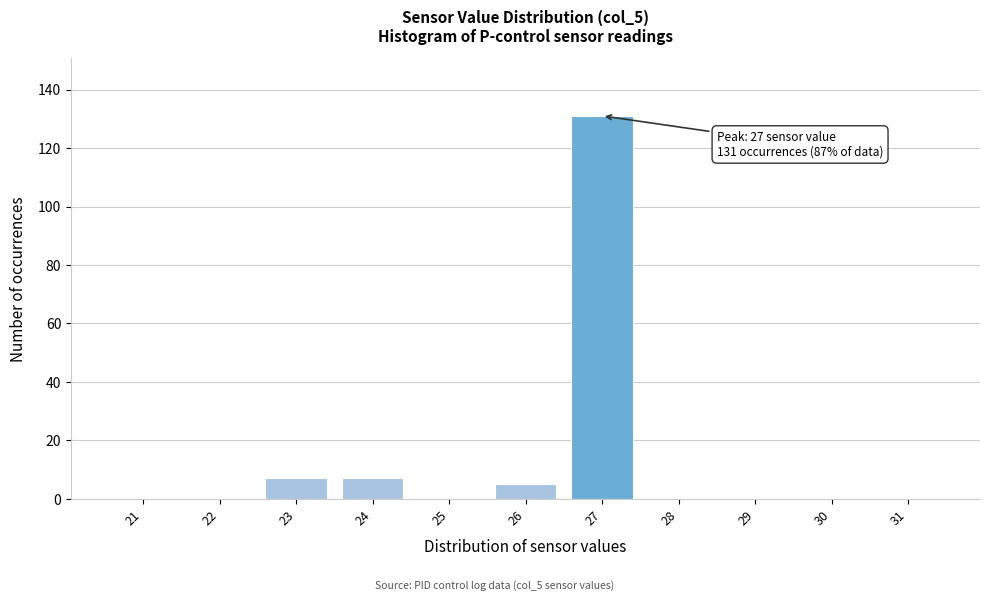

Reading left to right, list all the values displayed in this chart.

21=0	22=0	23=7	24=7	25=0	26=5	27=131	28=0	29=0	30=0	31=0